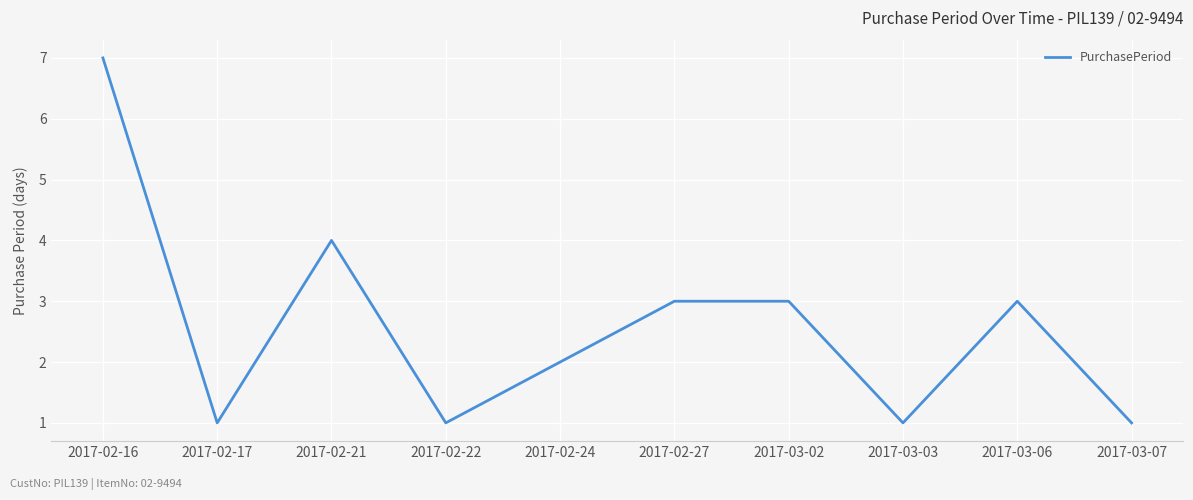

At which label is the value closest to 4?

2017-02-21